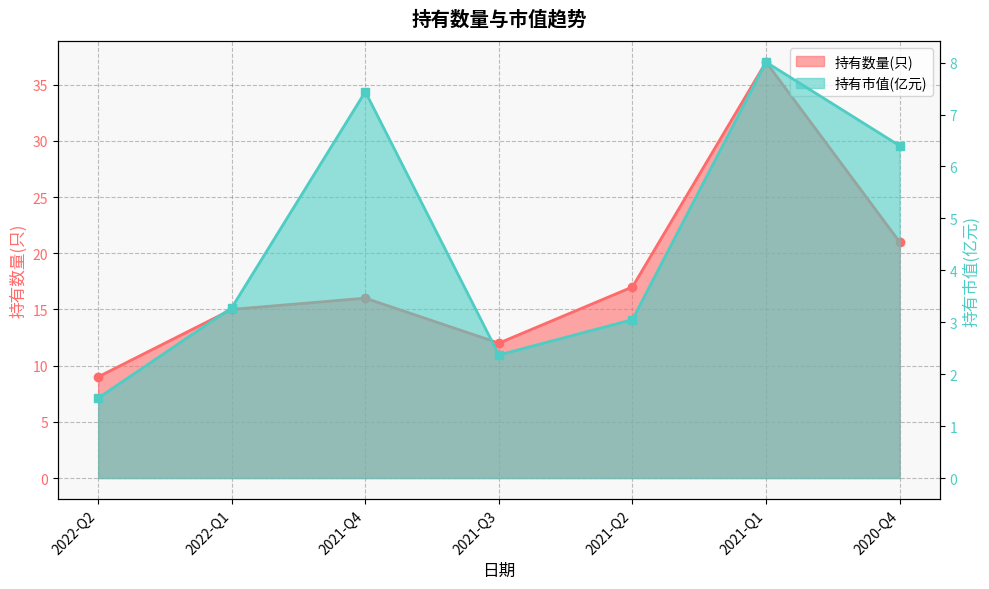

How many data points does each series have?

7